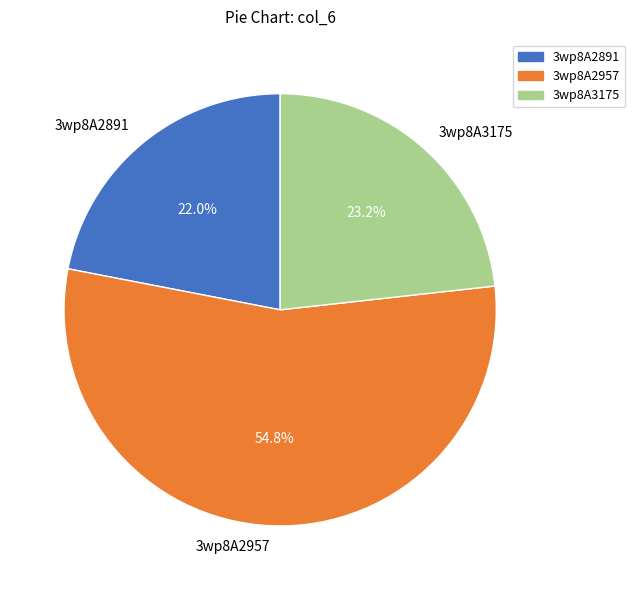

To the nearest percent, what is the average slice percentage?

33%